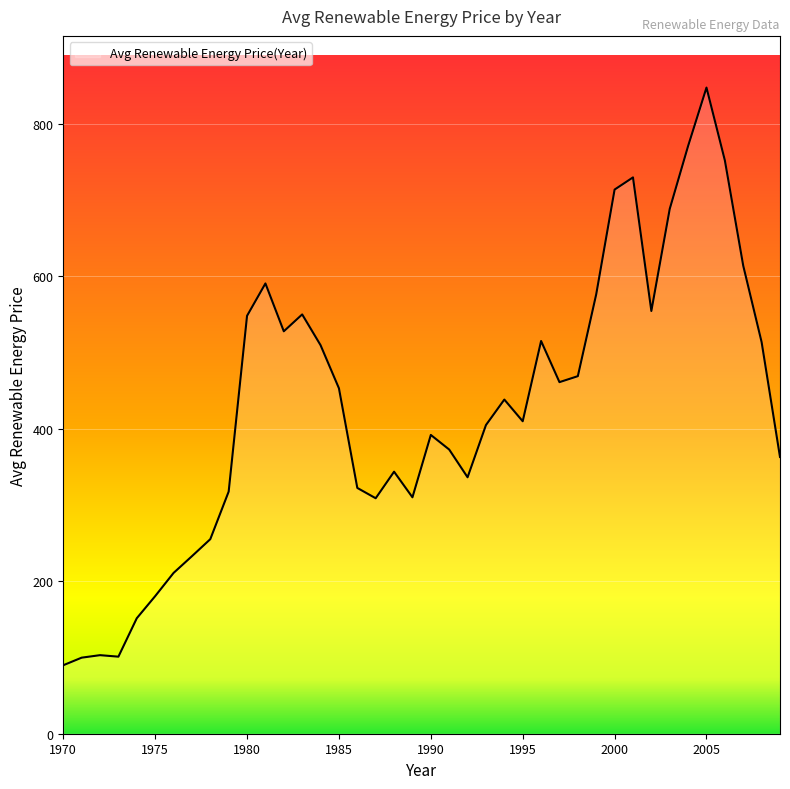

What is the smallest value displayed?

89.9